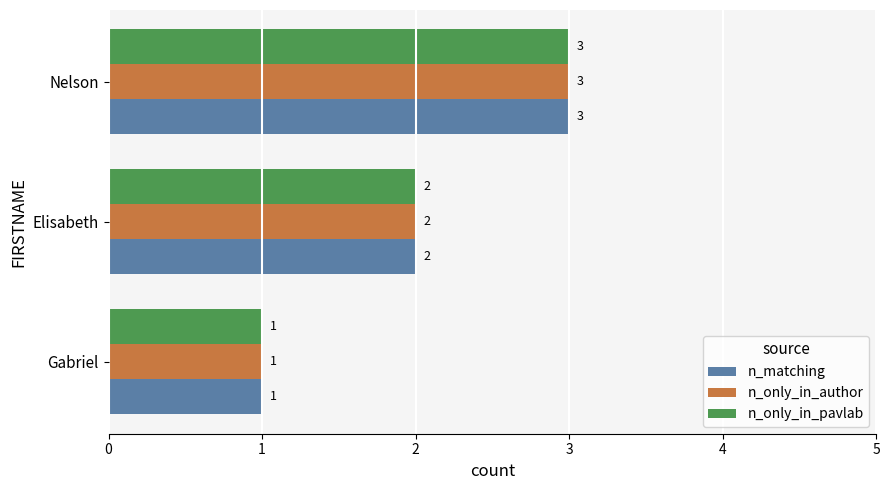

Rank the categories by n_only_in_author value from lowest to highest.

Gabriel, Elisabeth, Nelson